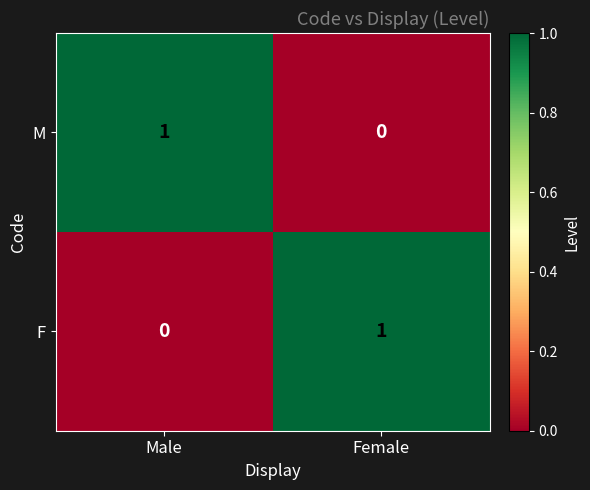

Count the number of data series in this chart.

2